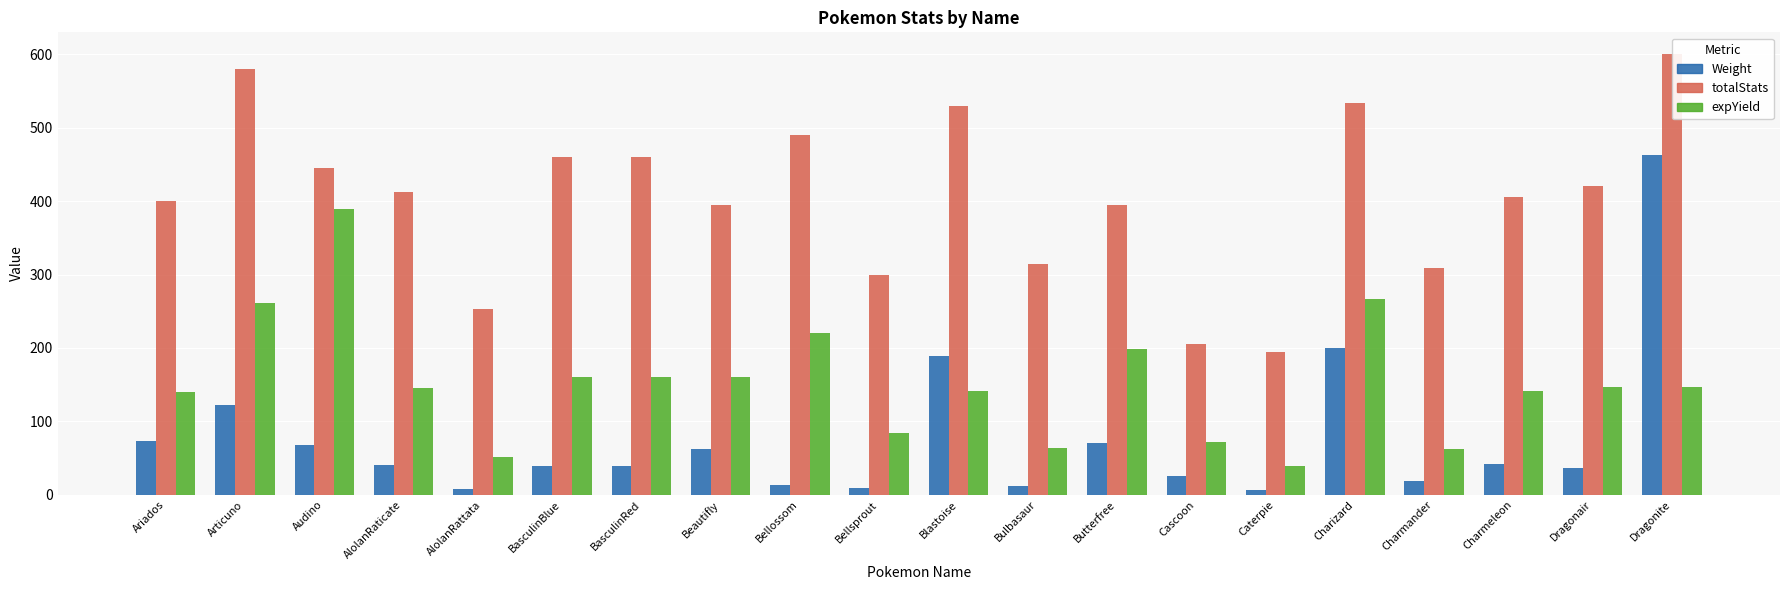

Between Ariados and Butterfree, which series saw the biggest shift?

expYield